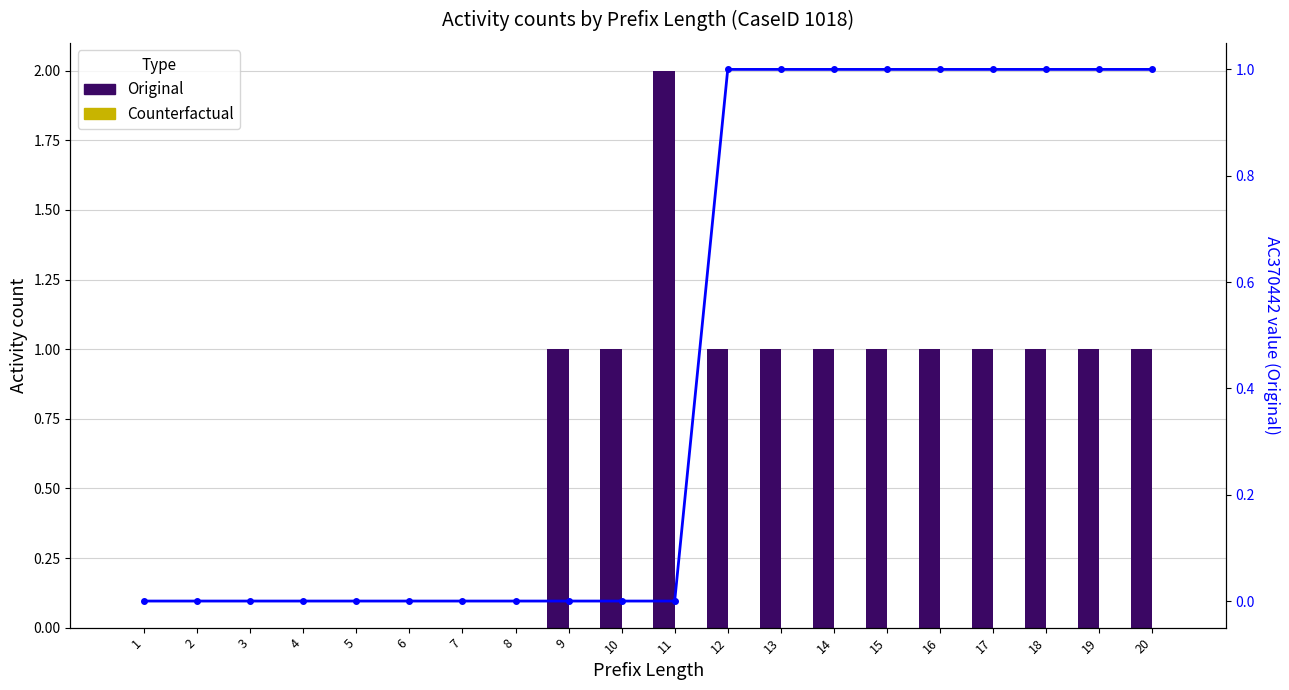

True or false: Original has a value of 0 at 17.

False